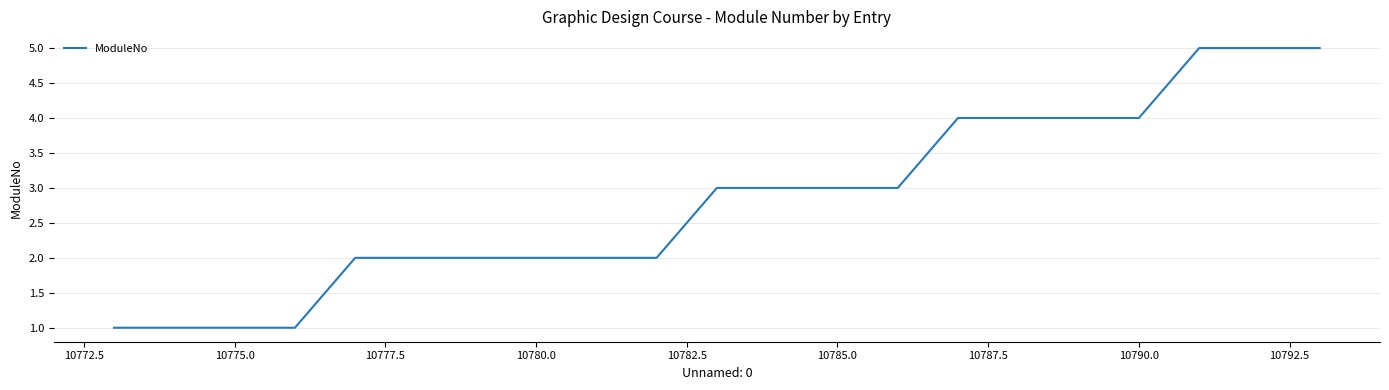

What is the maximum value shown in the chart?

5